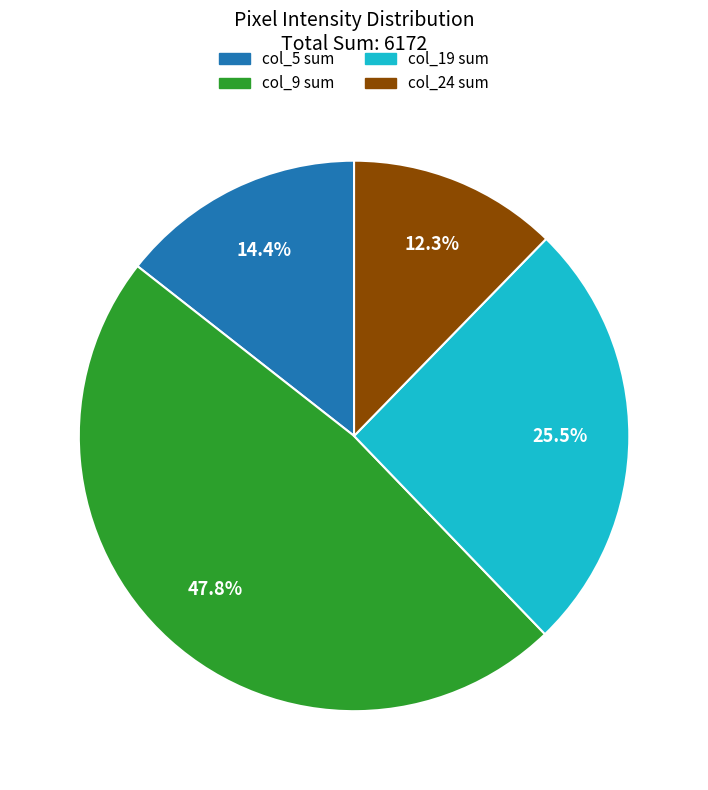

Is there a majority slice in this chart?

No